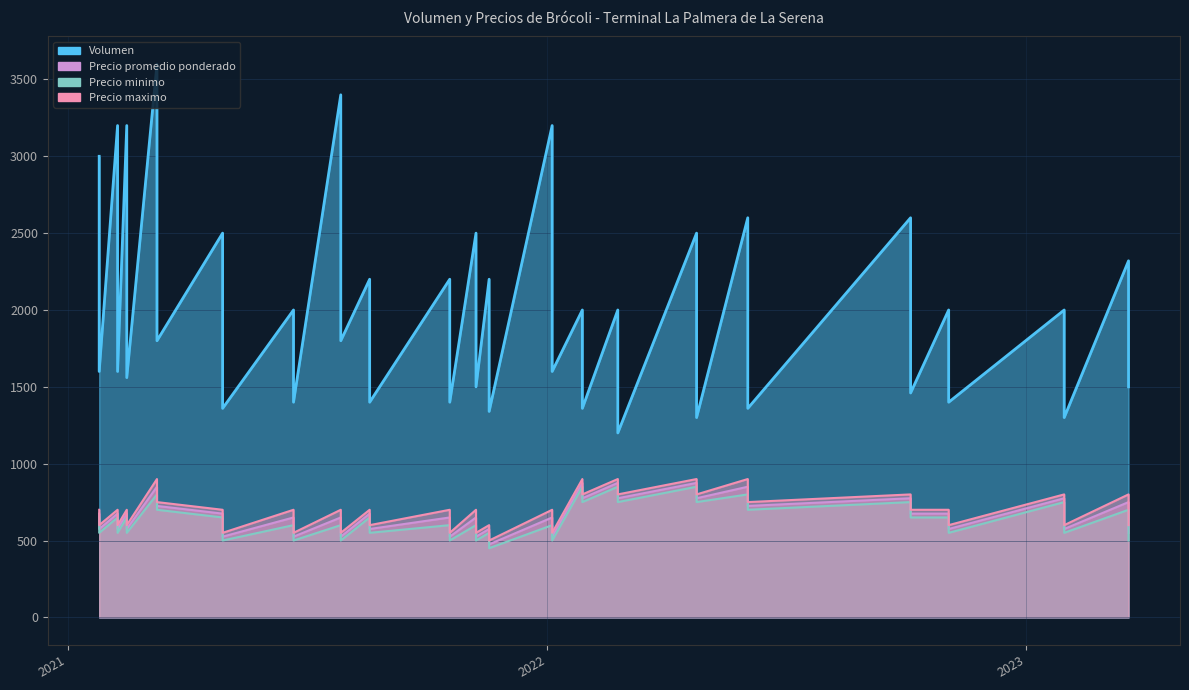

At which category is the sum across all series the highest?

2021-03-10